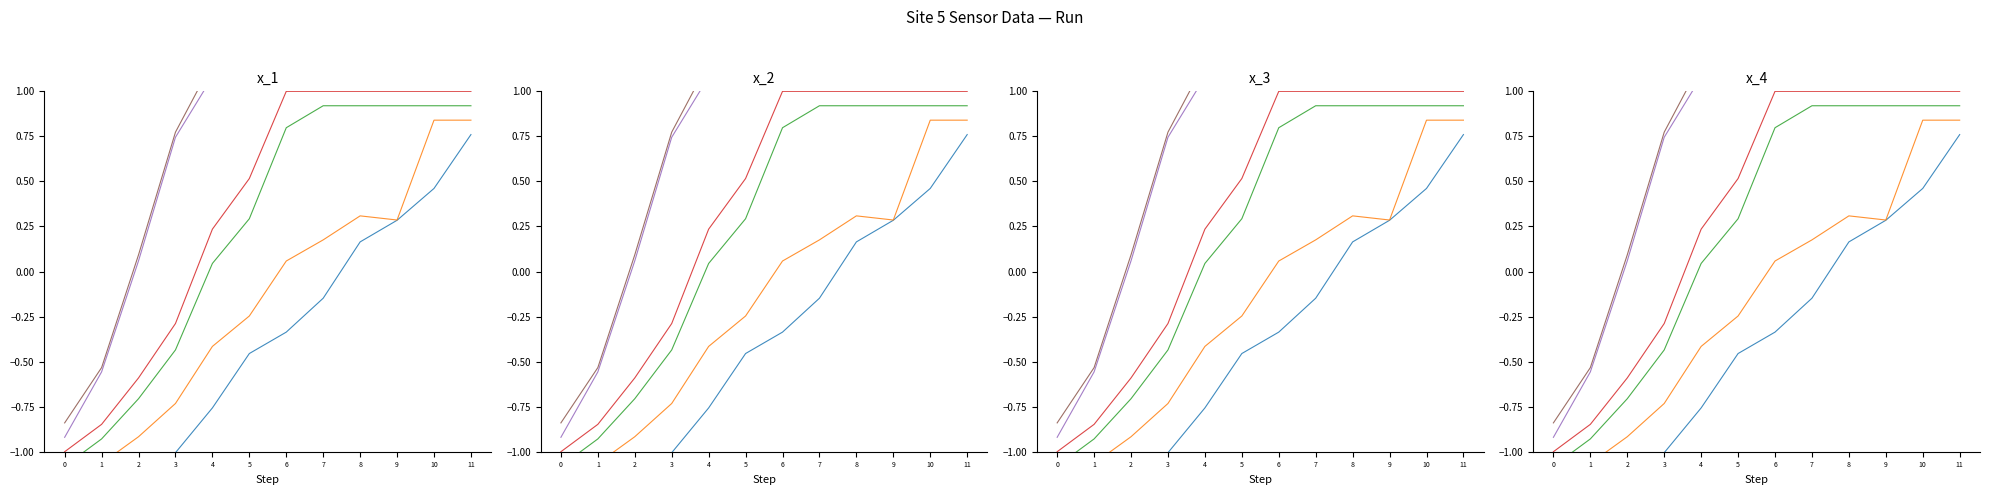

Which category has the highest value in the AS03 series?

4